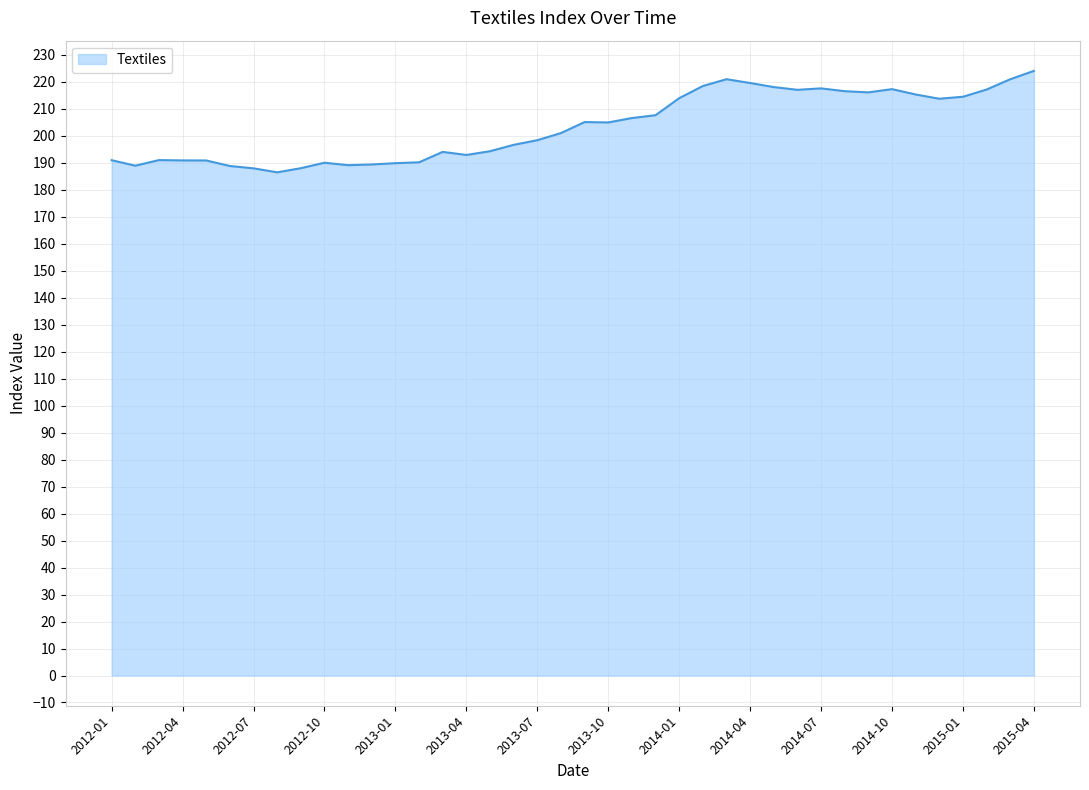

What is the smallest value displayed?

186.4